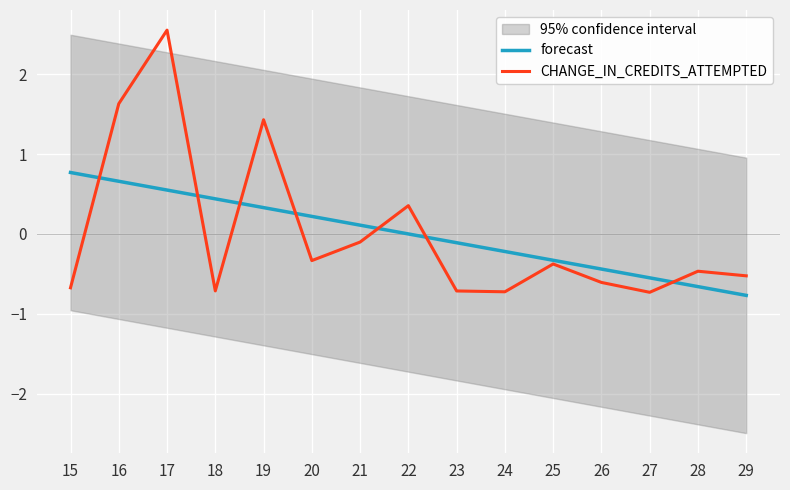

Where does the CHANGE_IN_CREDITS_ATTEMPTED series first go above 0?

16